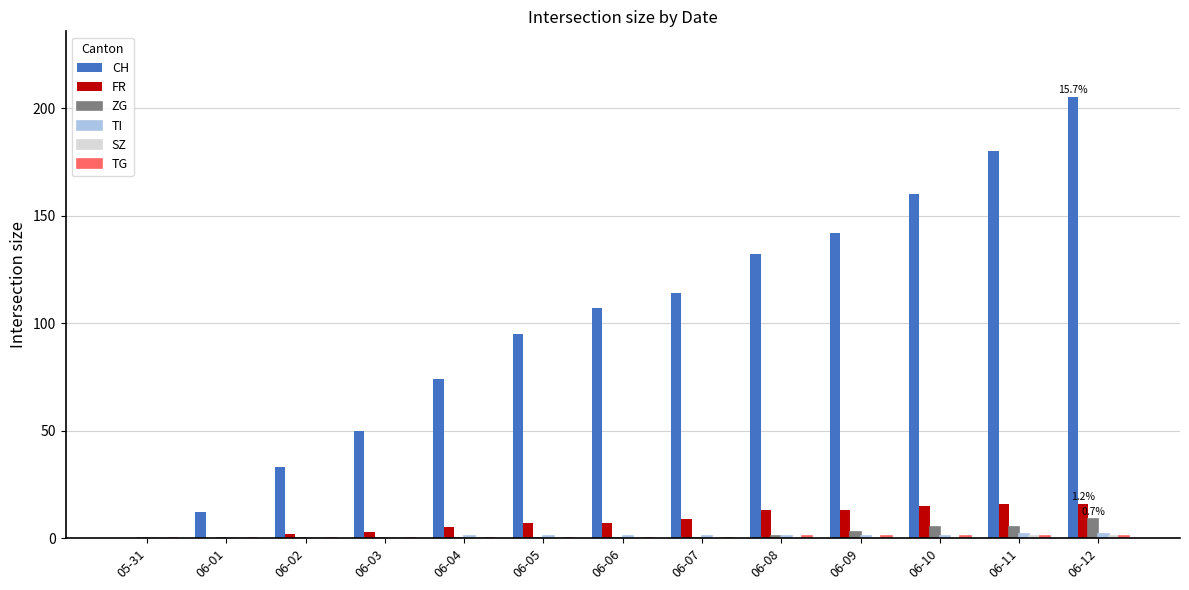

Does the chart contain stacked bars?

No